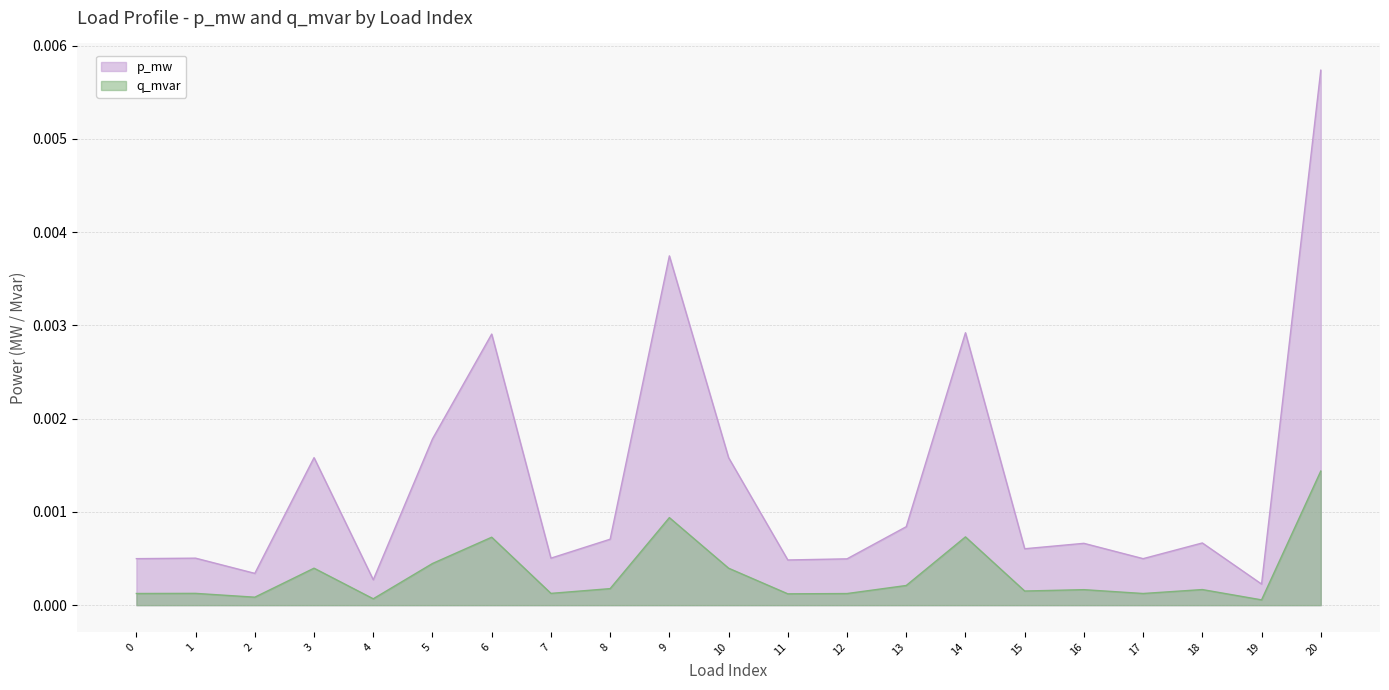

True or false: q_mvar and p_mw cross at least once.

False